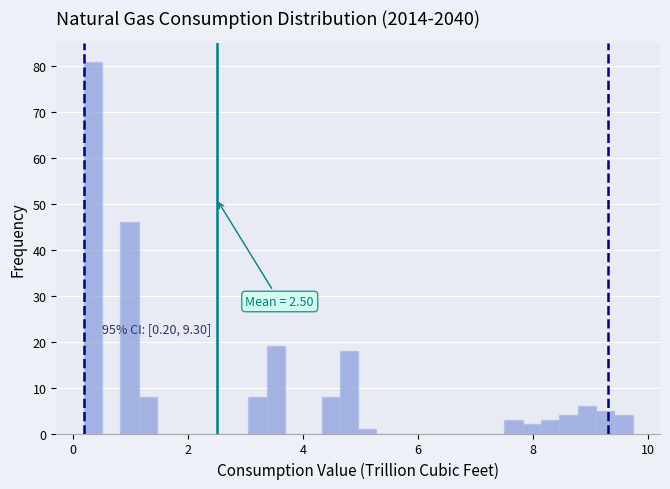

Read against the x-axis, roughly where is the centre of the tallest bar?

0.4